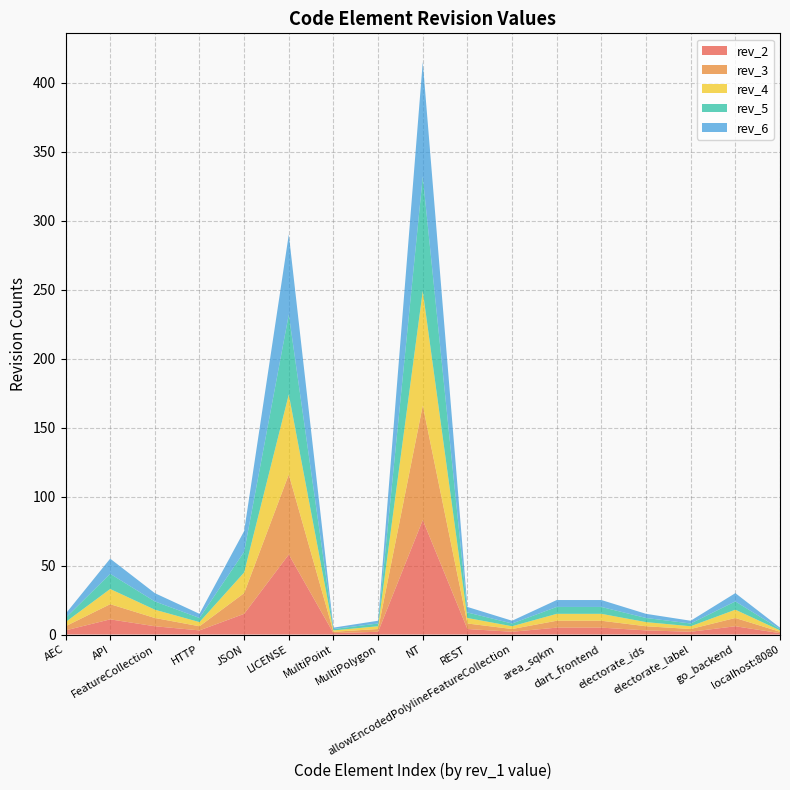

Does the chart have visible grid lines?

Yes